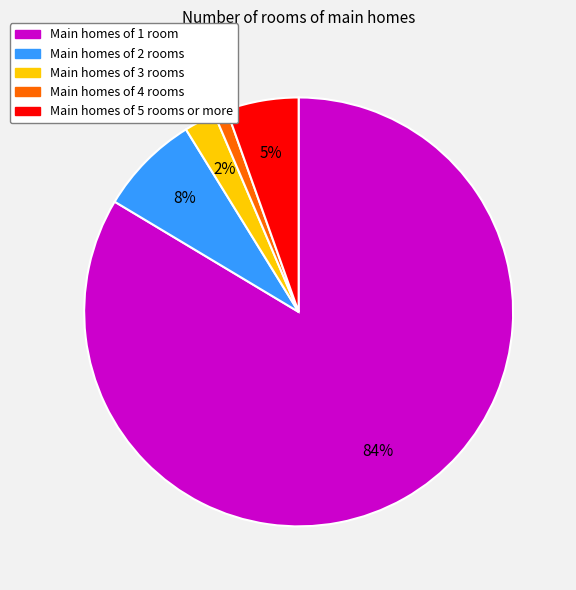

To the nearest percent, what is the average slice percentage?

20%